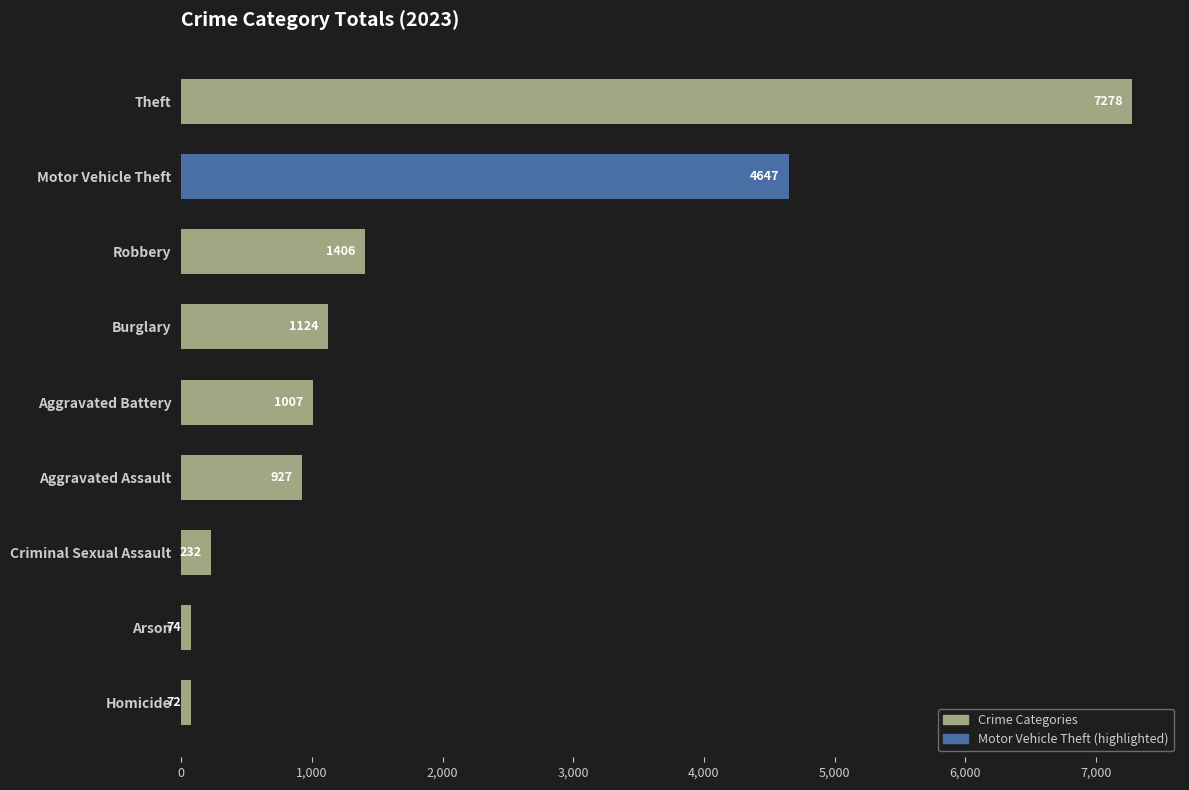

List the labels in order of value, largest first.

Theft, Motor Vehicle Theft, Robbery, Burglary, Aggravated Battery, Aggravated Assault, Criminal Sexual Assault, Arson, Homicide